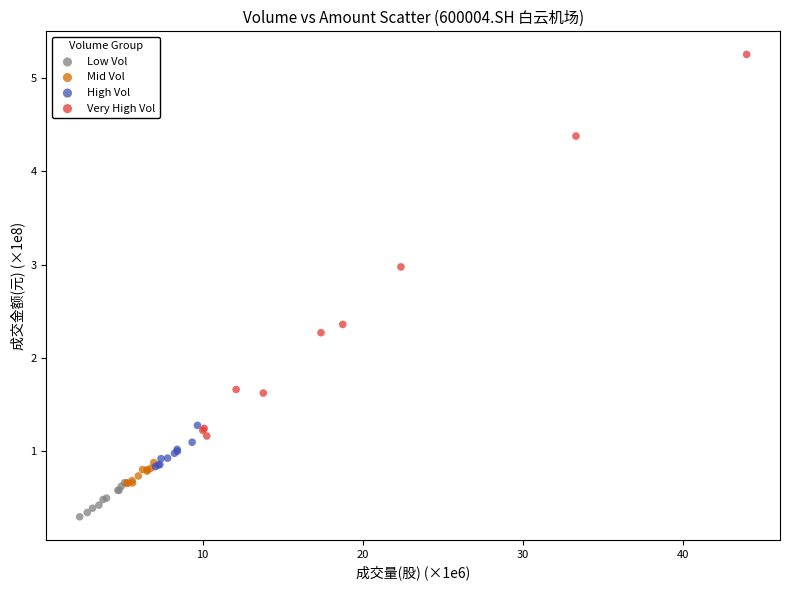

Which series reaches the minimum Y coordinate?

Low Vol